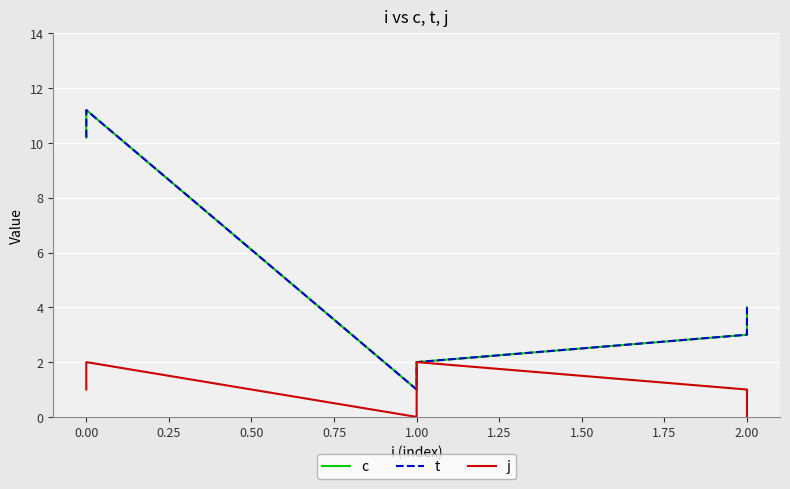

Rank the series by their maximum value, from highest to lowest.

c, t, j